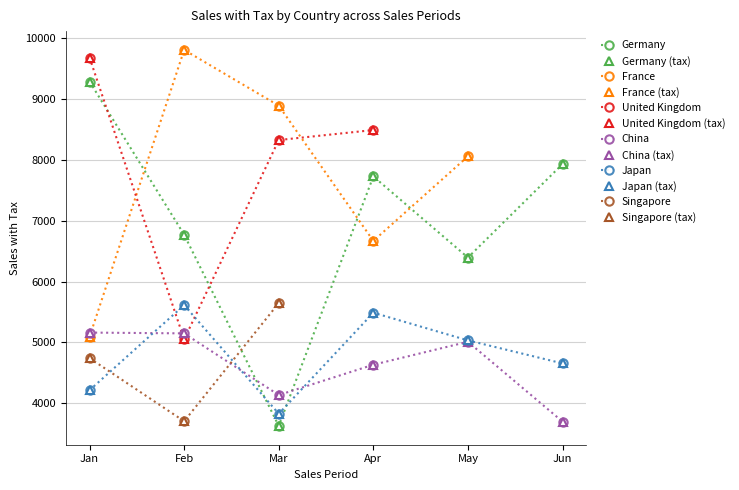

Where does the China series first go above 5010?

Jan